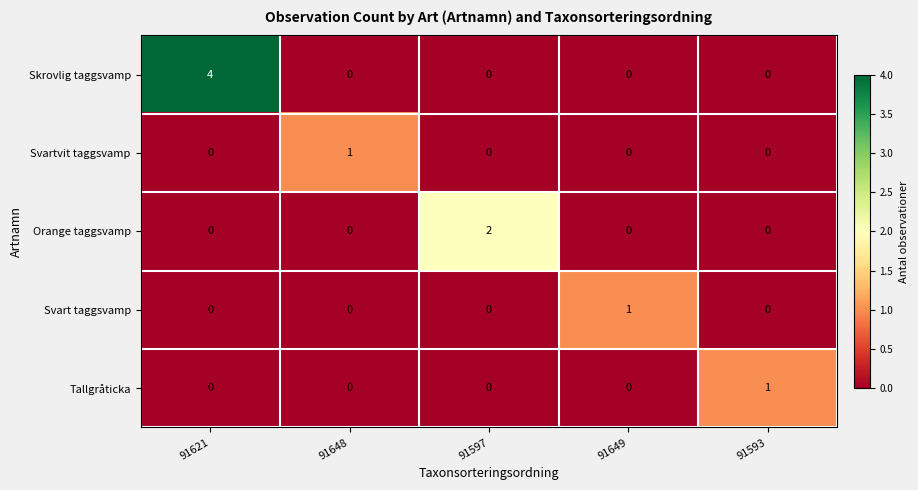

At how many categories does at least one series exceed 0?

5